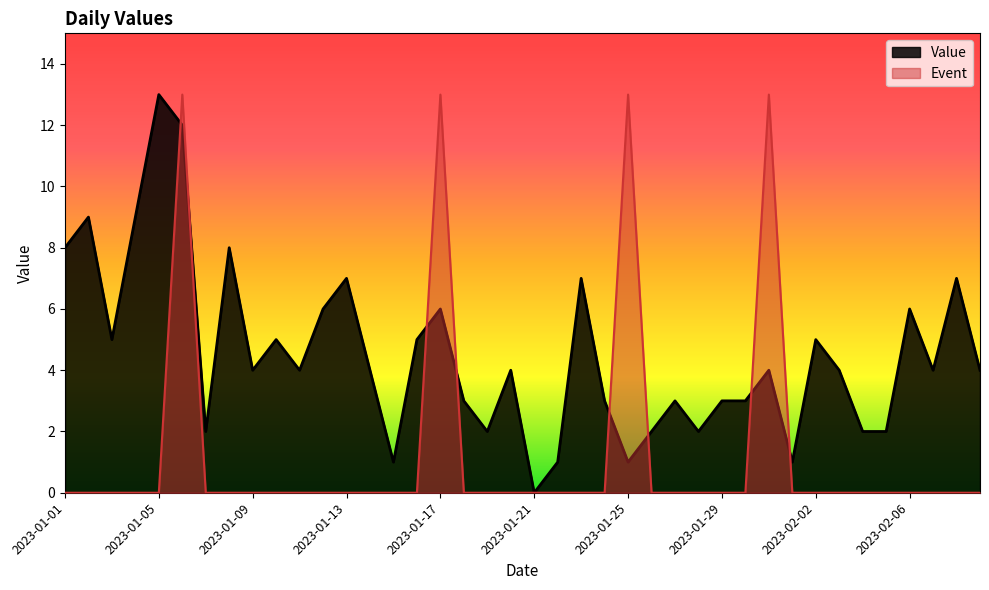

Which series changed the most between 2023-01-28 and 2023-02-01?

Value